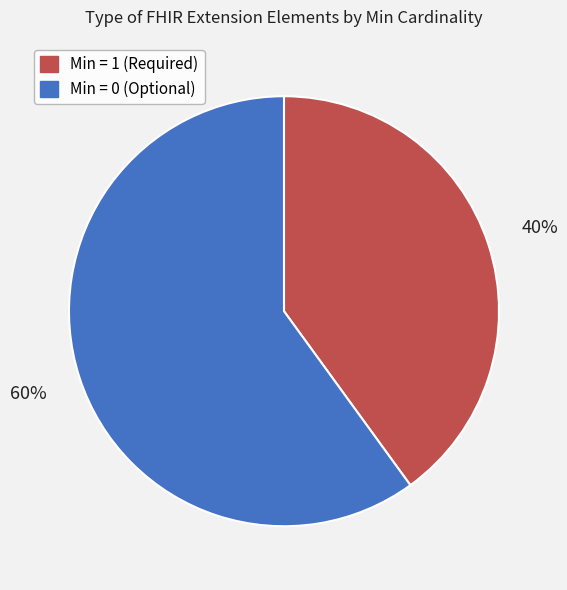

What percentage is the Min = 1 (Required) slice, to the nearest percent?

40%